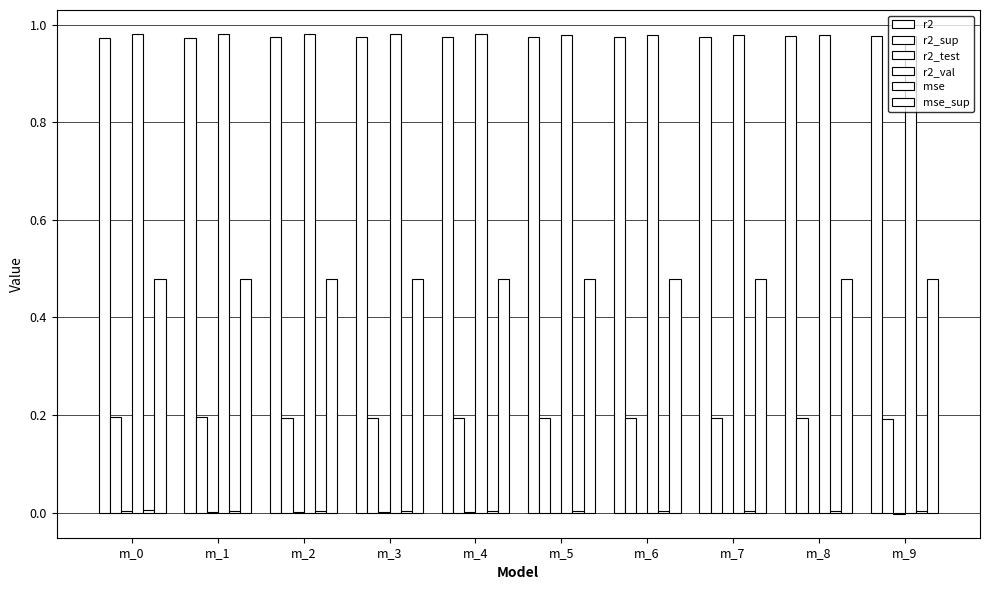

At which label is r2_sup closest to 0?

m_9